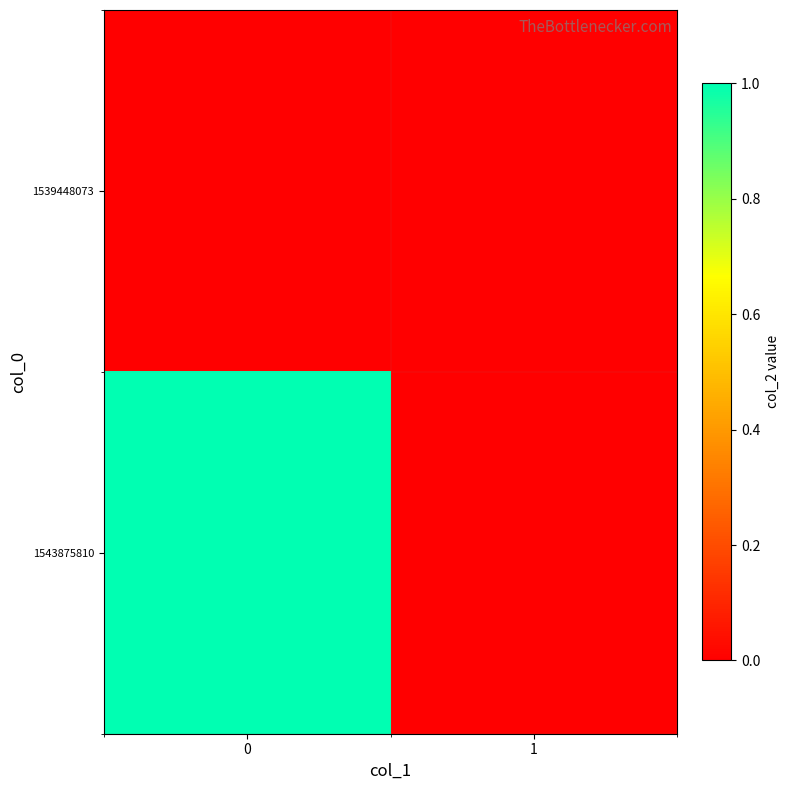

Reading right to left, transcribe all the data shown in this chart.

1539448073: 1=0	0=0
1543875810: 1=0	0=1